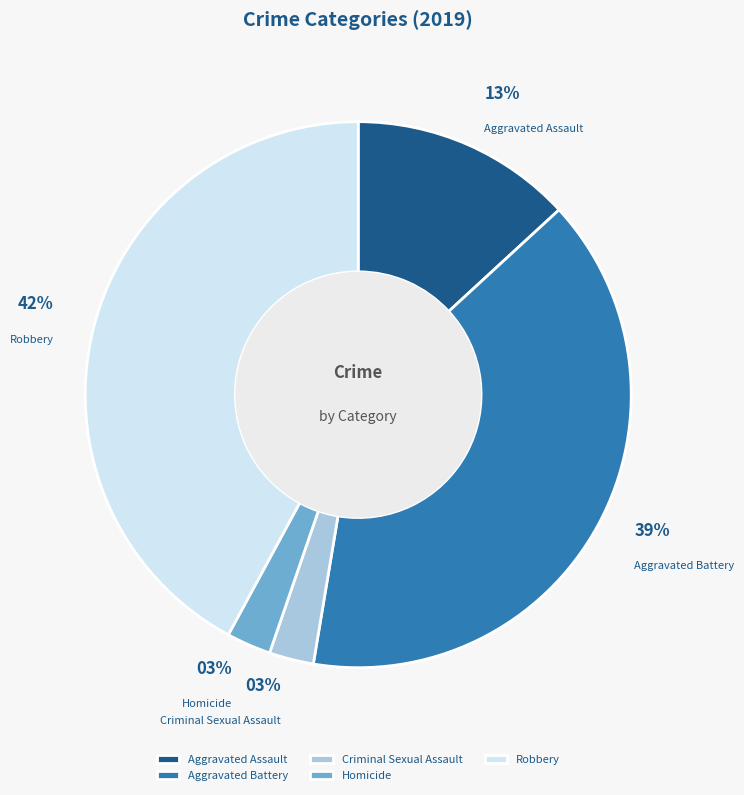

To the nearest percent, what is the average slice percentage?

20%